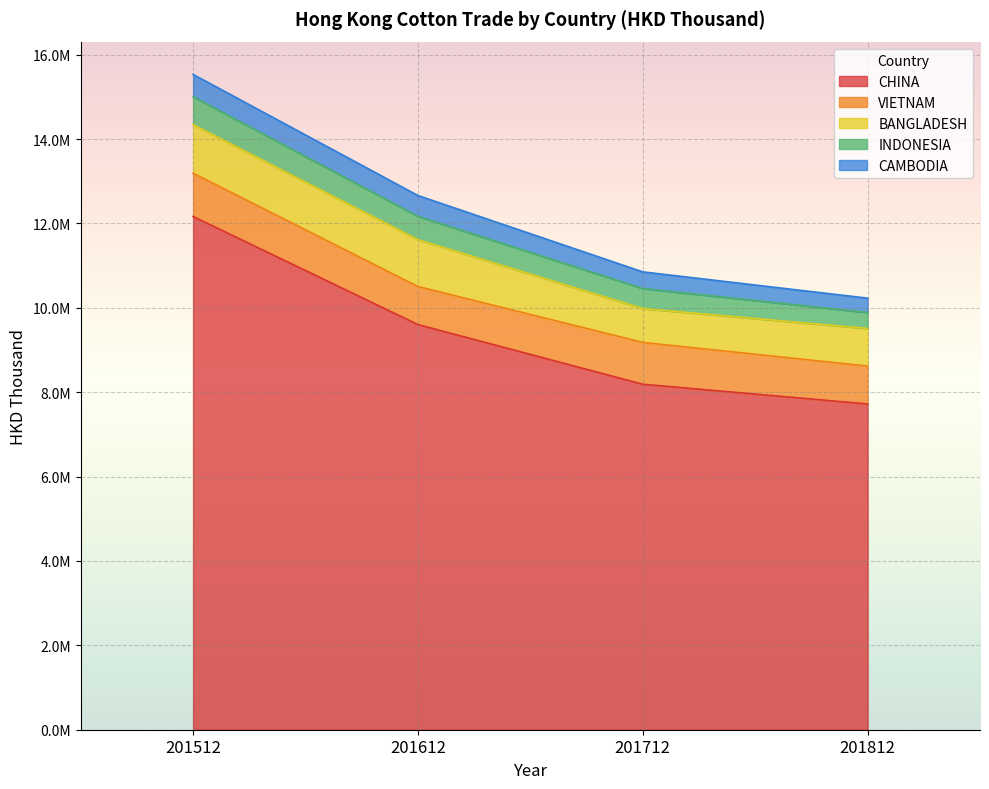

Reading left to right, what are all the values shown in this chart?

CHINA: 201512=12166316.7	201612=9604207.3	201712=8189913.5	201812=7722252.0
VIETNAM: 201512=1027133.1	201612=902815.5	201712=991531.3	201812=898251.8
BANGLADESH: 201512=1151010.8	201612=1110508.4	201712=802030.9	201812=890537.5
INDONESIA: 201512=661778.4	201612=552658.1	201712=475818.7	201812=378933.7
CAMBODIA: 201512=528455.6	201612=493776.0	201712=394278.3	201812=340328.7